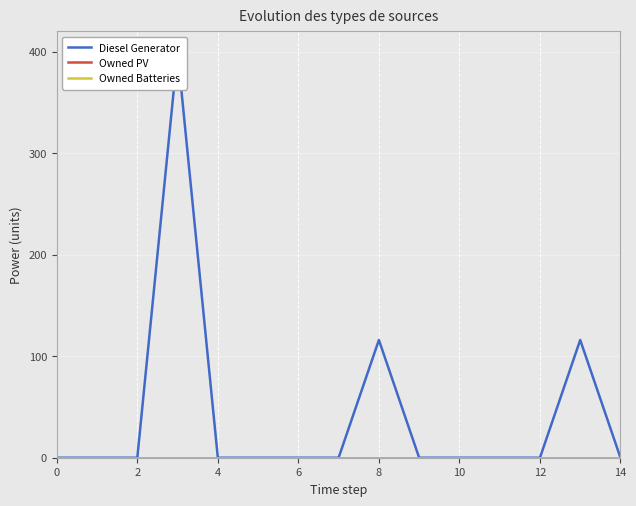

True or false: Diesel Generator and Owned PV cross at least once.

False